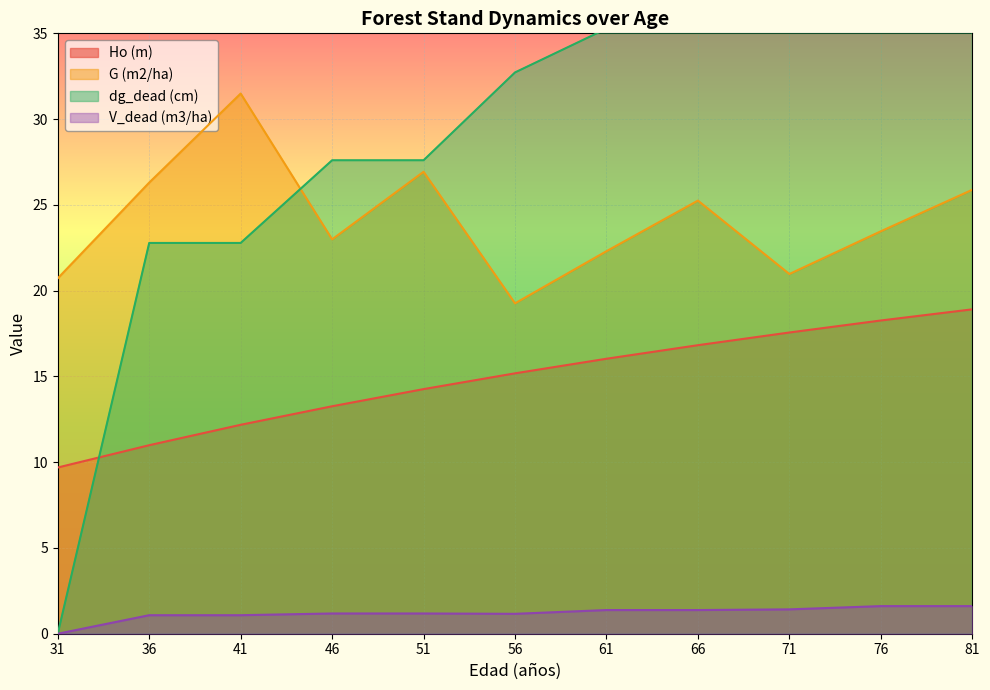

Between 31 and 61, which series saw the biggest shift?

dg_dead (cm)